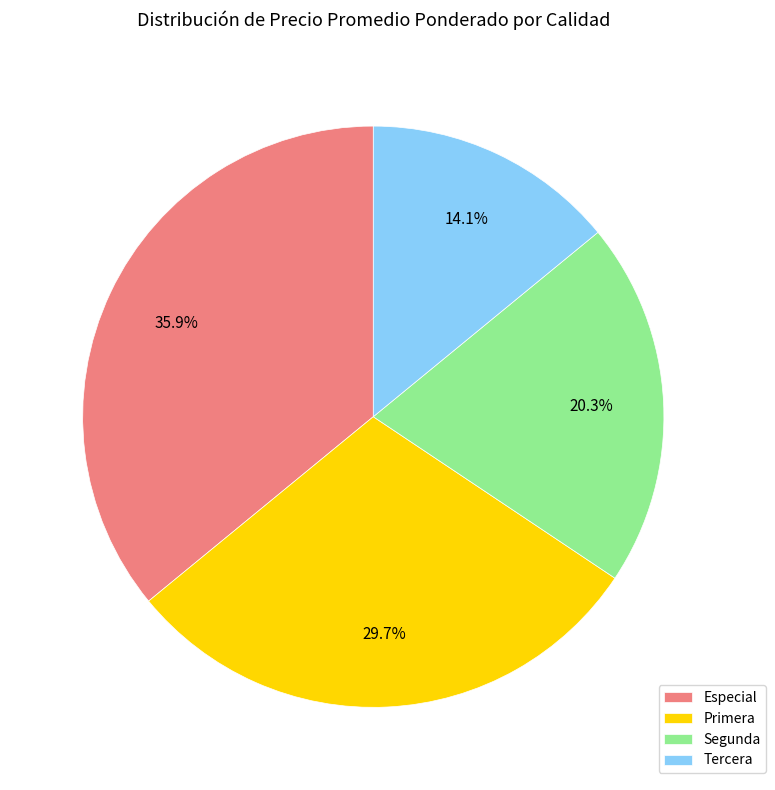

Between Especial and Tercera, which is larger?

Especial